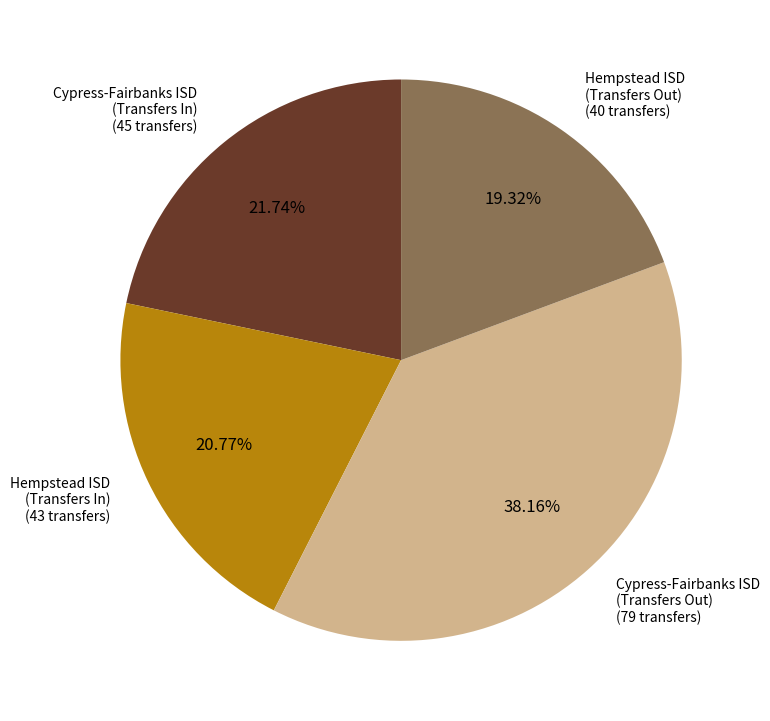

Does Cypress-Fairbanks ISD (Transfers Out) account for over 50% of the chart?

No